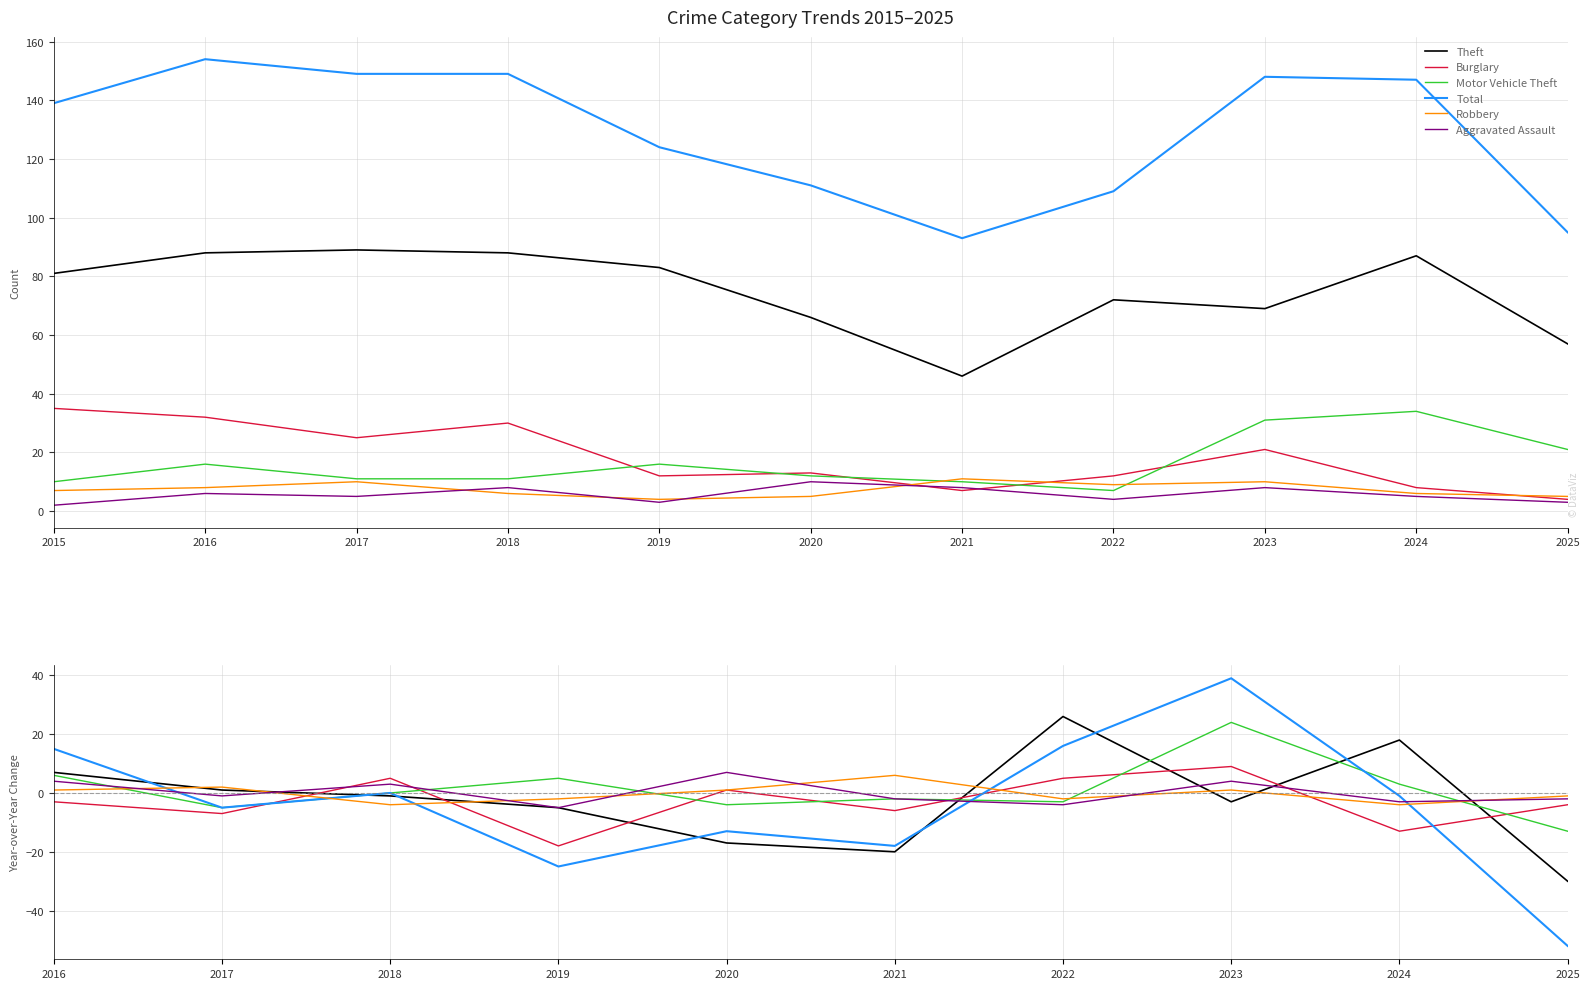

What is the minimum value shown in the chart?

-52